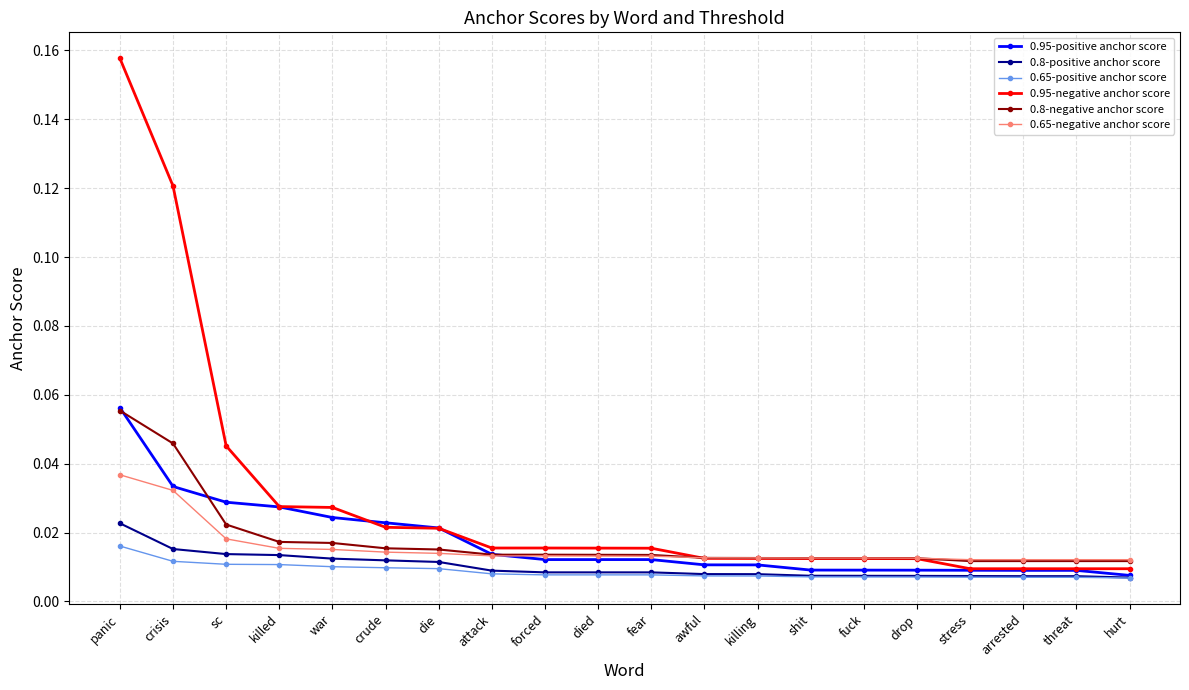

What position from the left is drop?

16